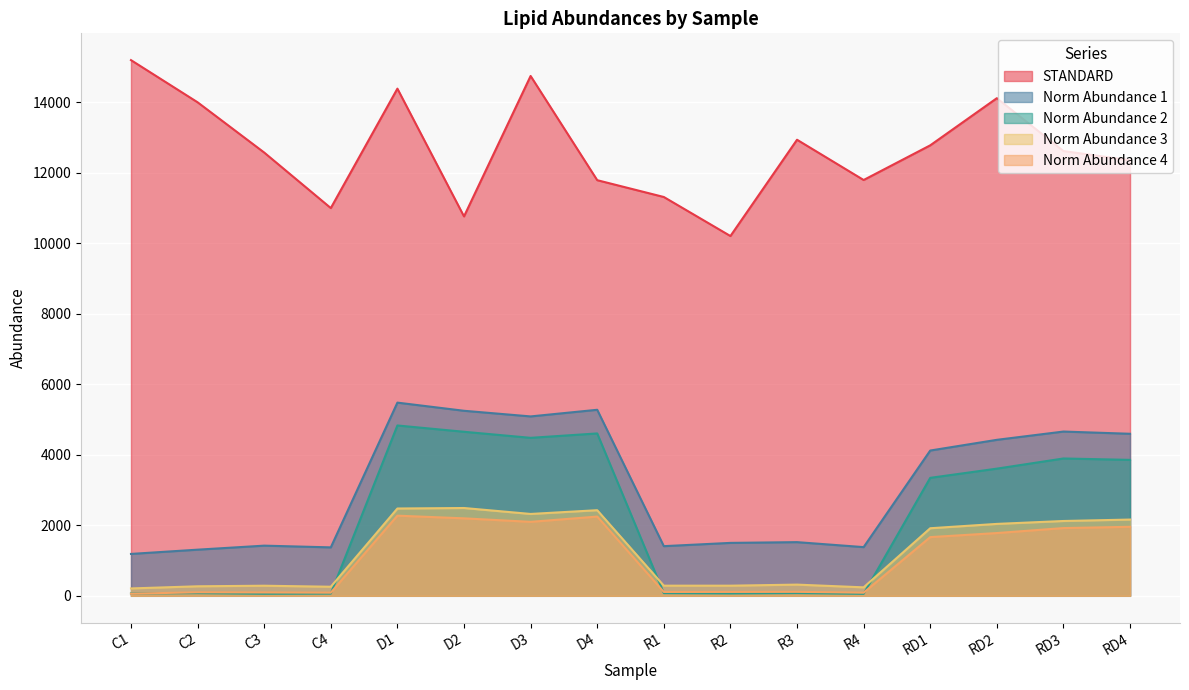

How many lines are shown in the chart?

5